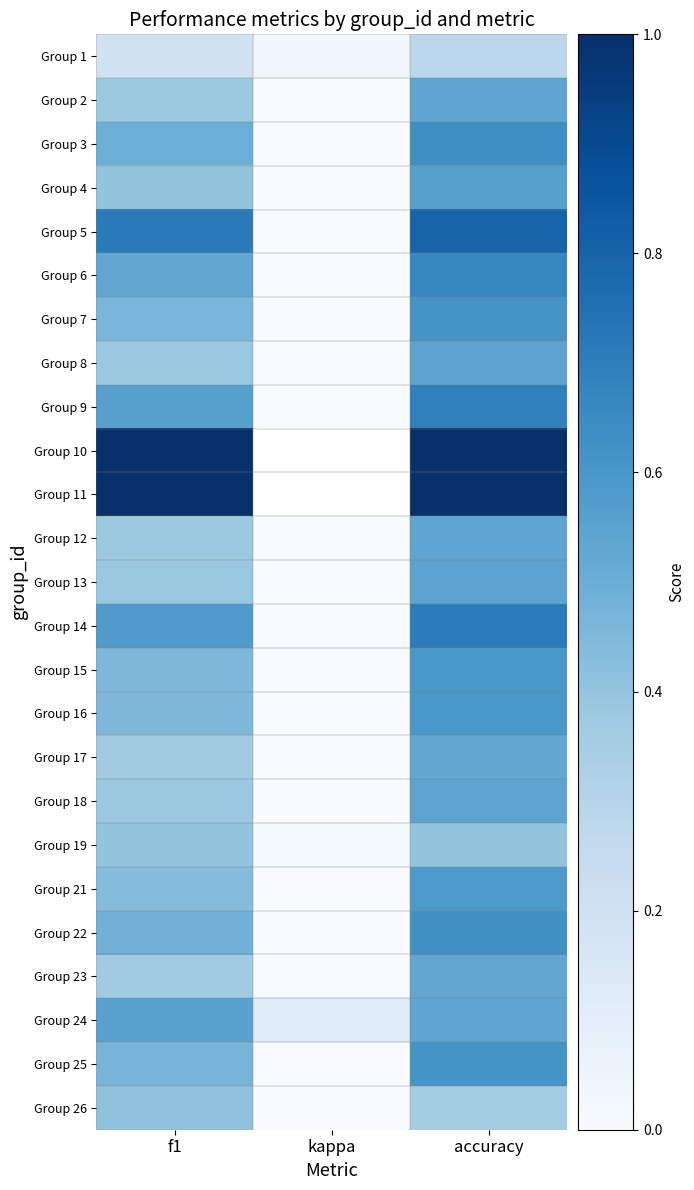

What is the highest value of the Group 16 series?

0.6